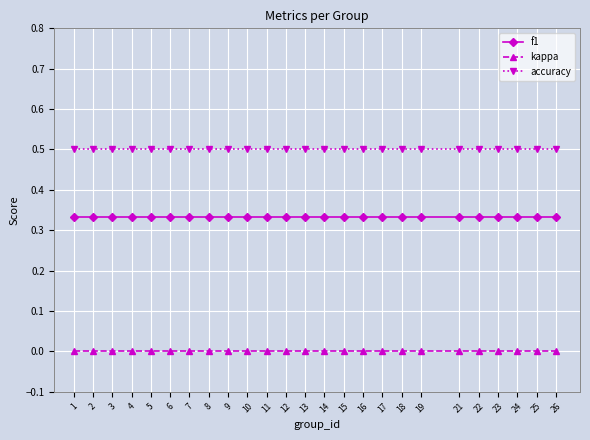

The value of kappa at 19 is 0.0. True or false?

True